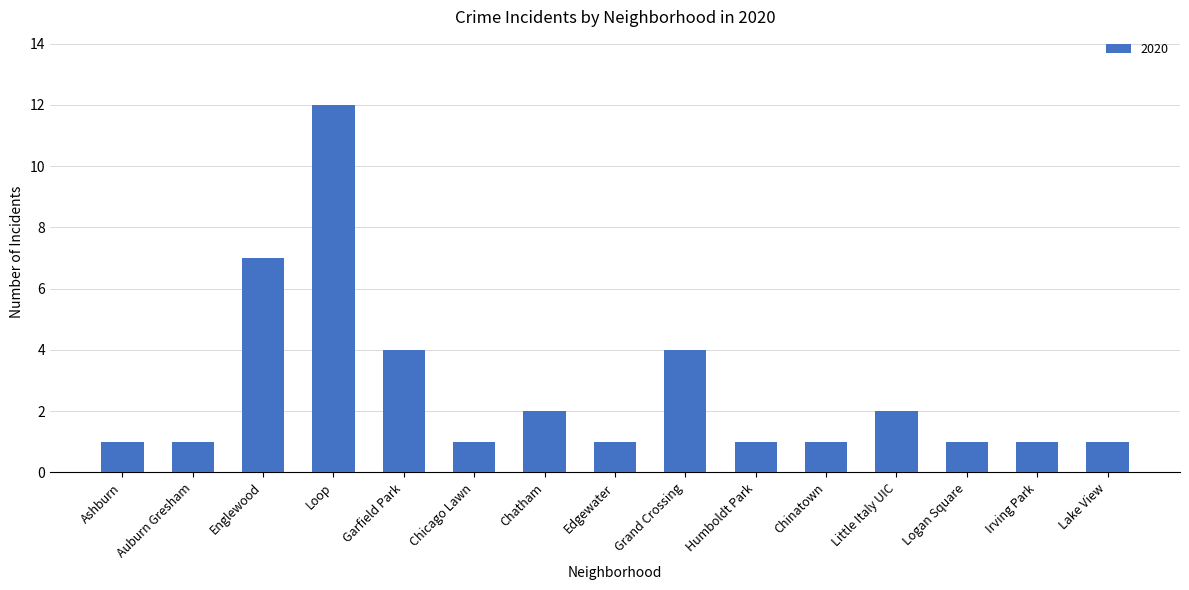

Which label corresponds to the largest value in the chart?

Loop